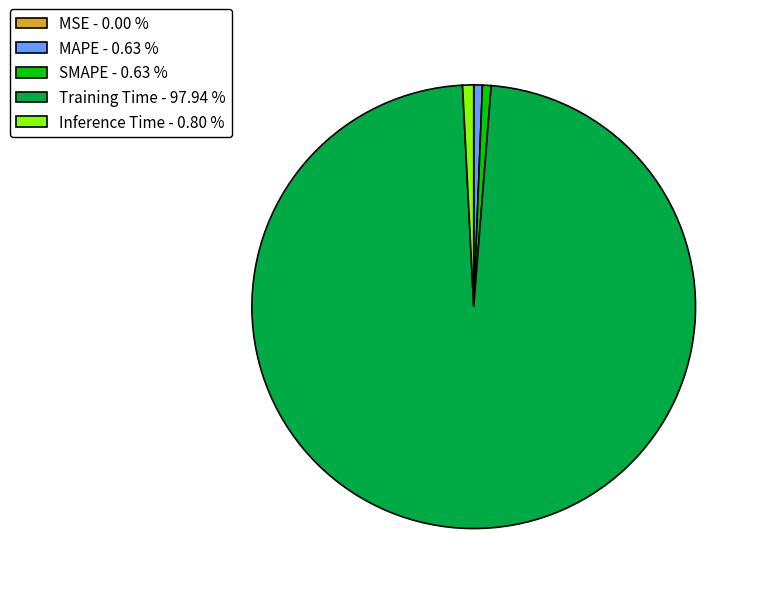

Do Inference Time and Training Time together represent more than half of the pie?

Yes